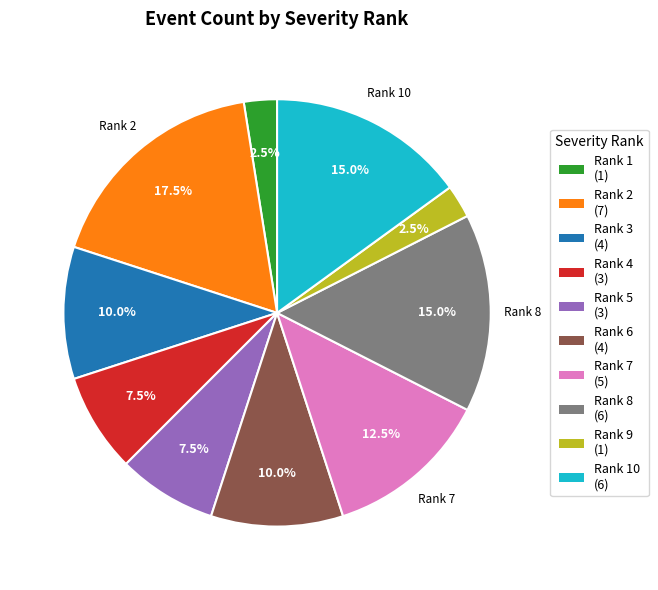

Do Rank 5 (3) and Rank 1 (1) together represent more than half of the pie?

No